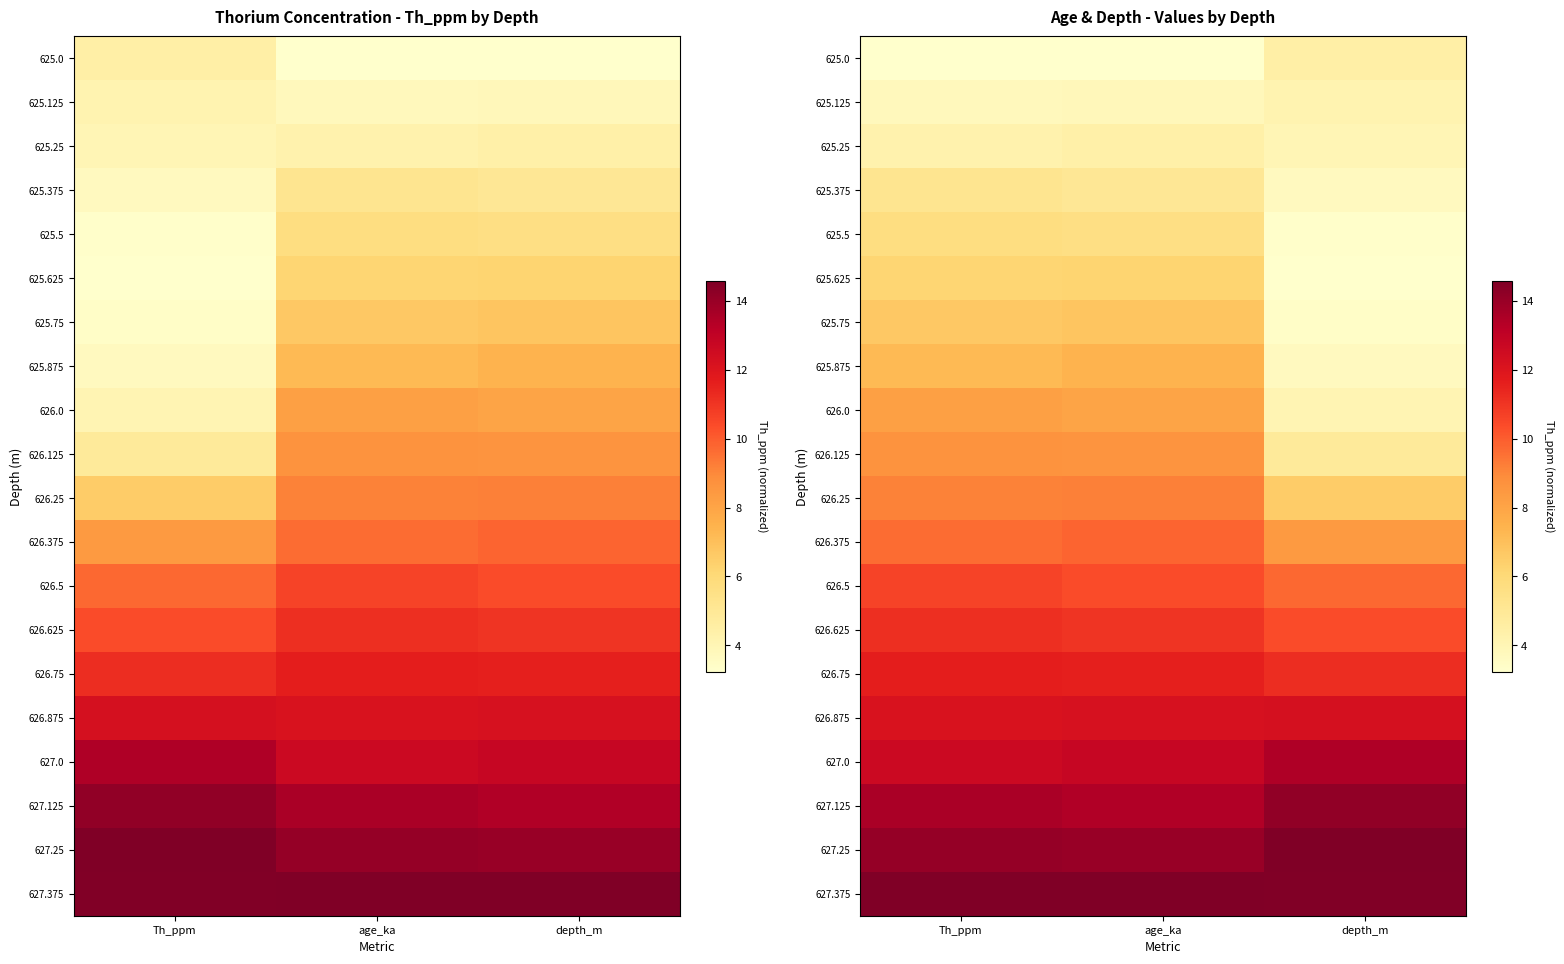

At which category does the chart reach its peak across all series?

Th_ppm